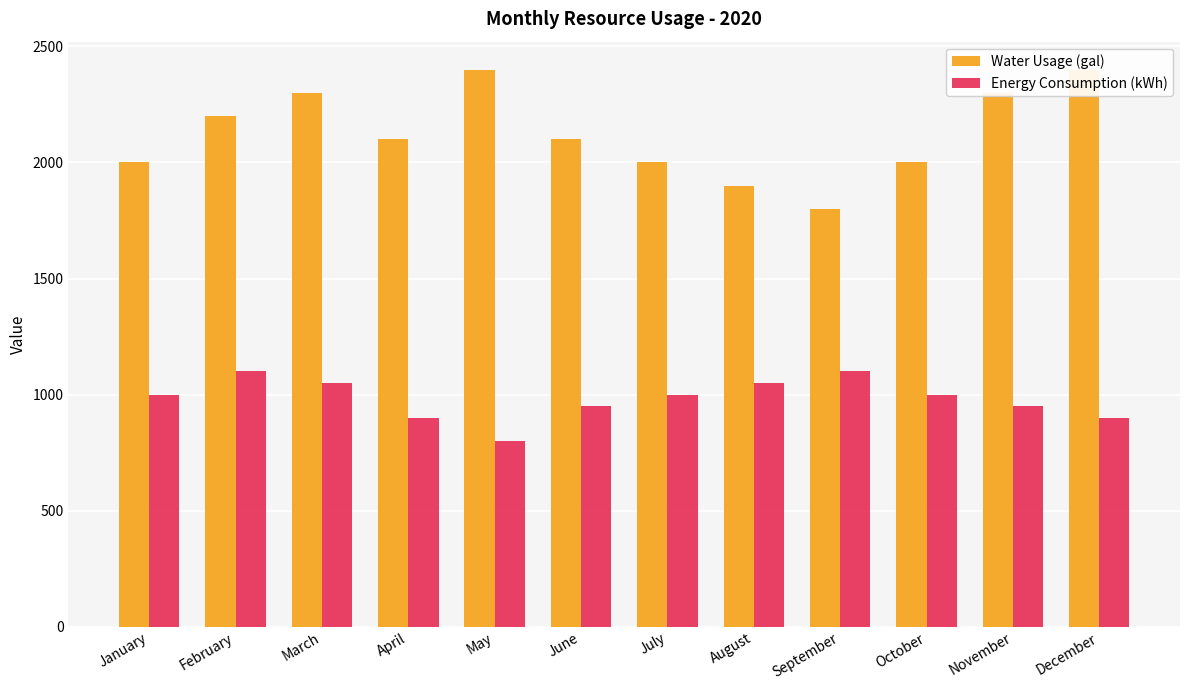

How many data points in Water Usage (gal) are less than 2100?

5